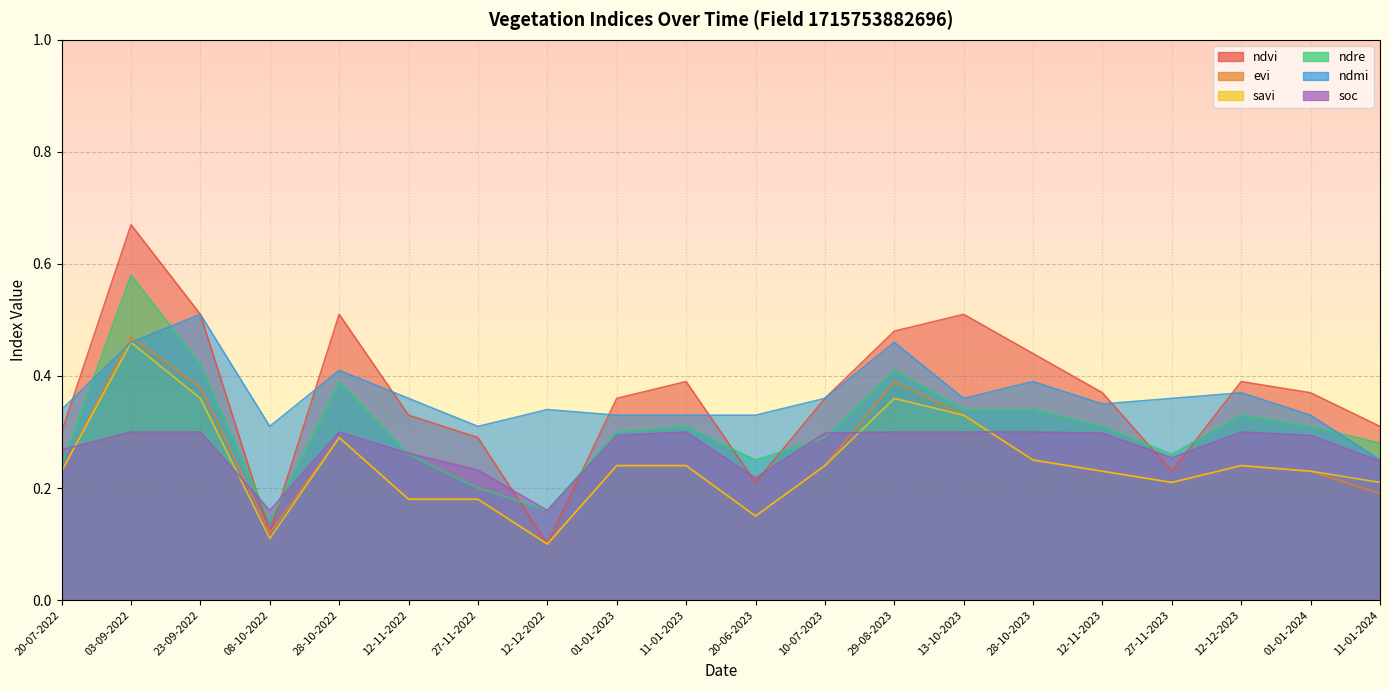

True or false: savi has more than 2 interior local peaks.

True